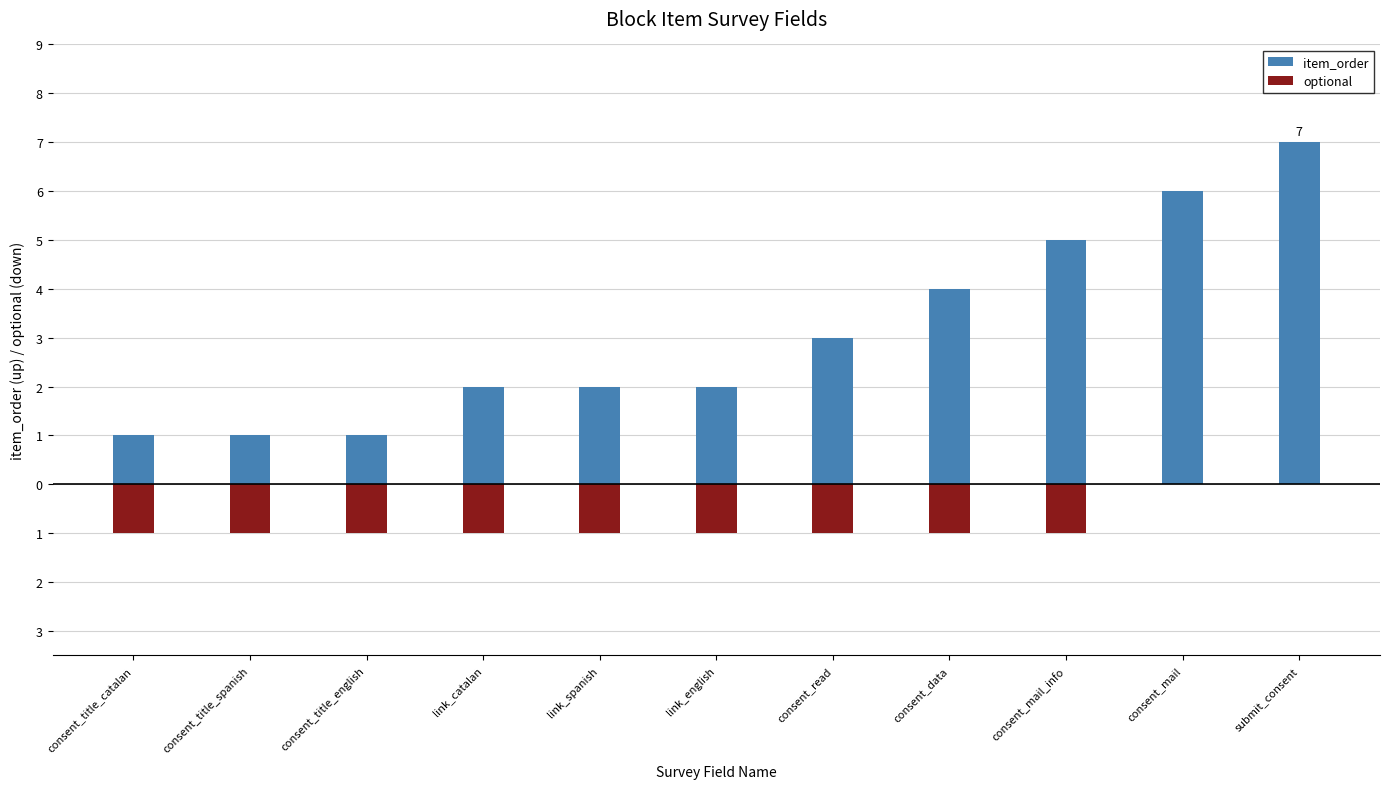

Where is item_order nearest to the value 4?

consent_data